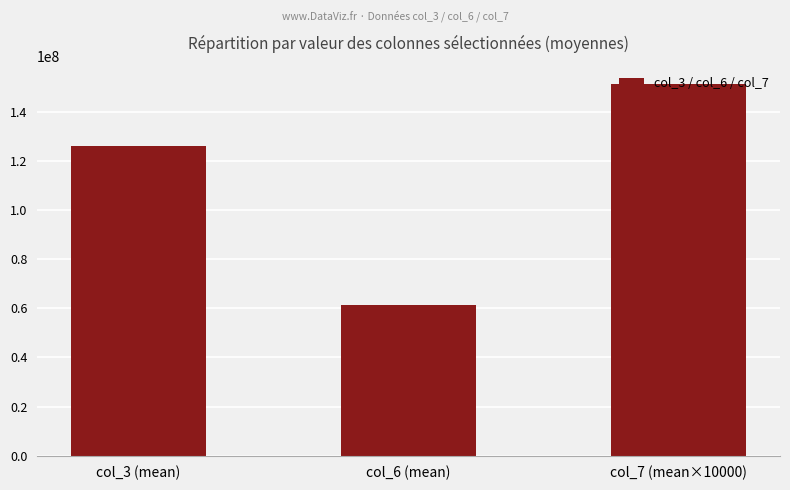

What is the label of the 3rd bar from the left?

col_7 (mean×10000)